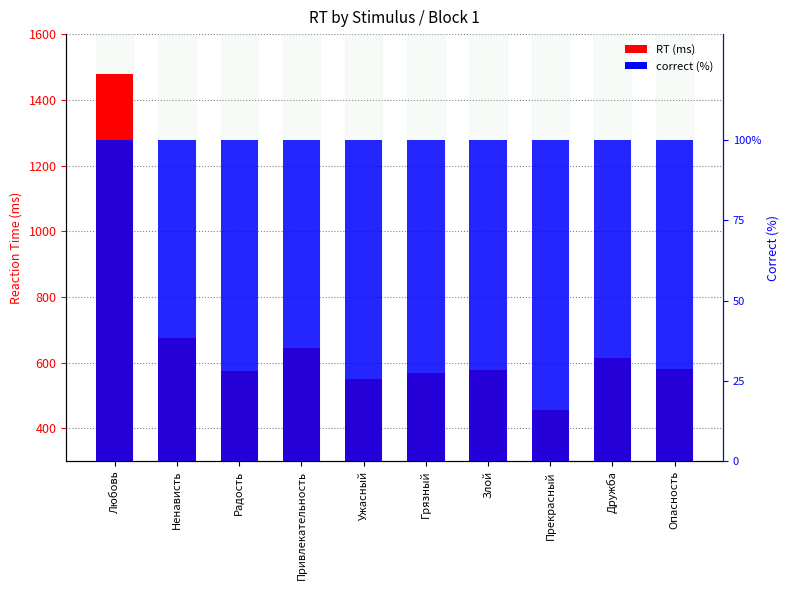

Which label corresponds to the largest value in the chart?

Любовь